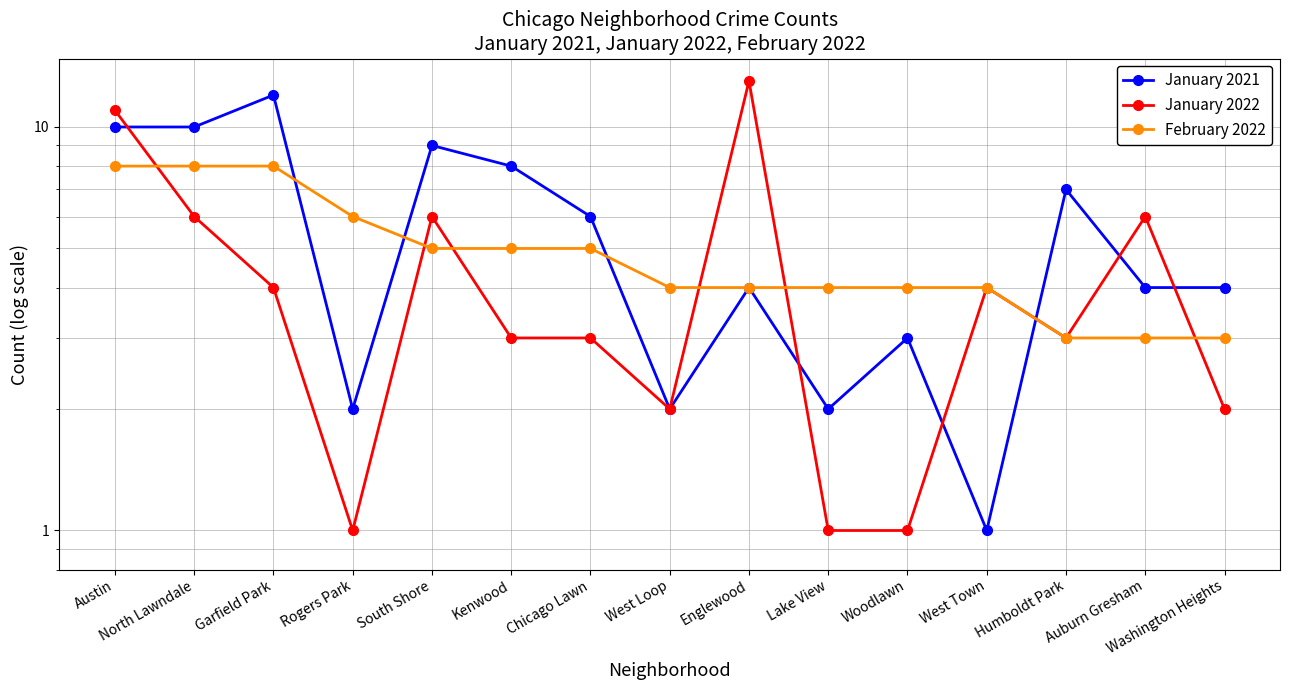

How many interior local valleys does the January 2021 series have?

4